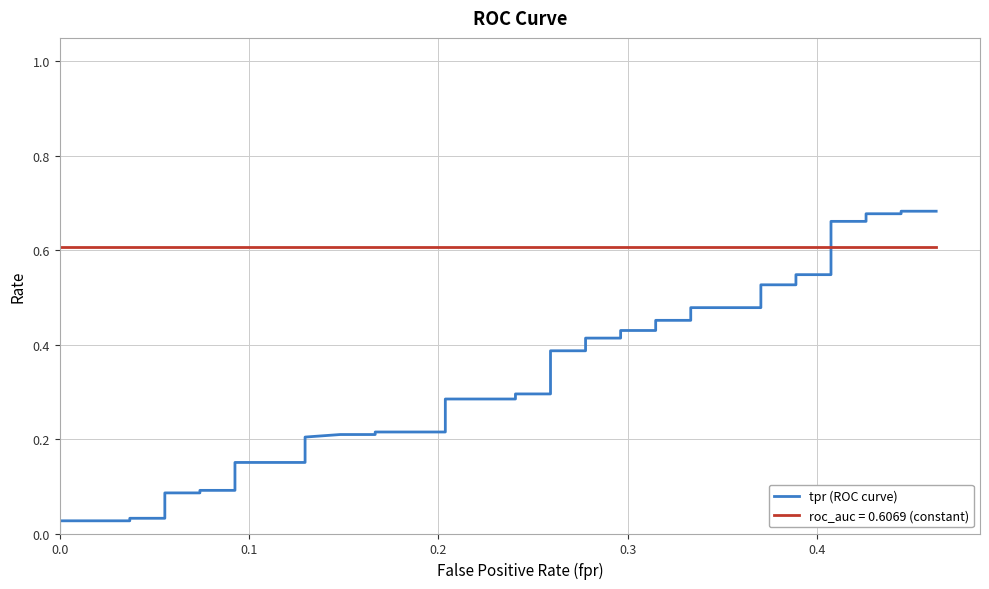

Which has a higher value, 16 or 38?

38